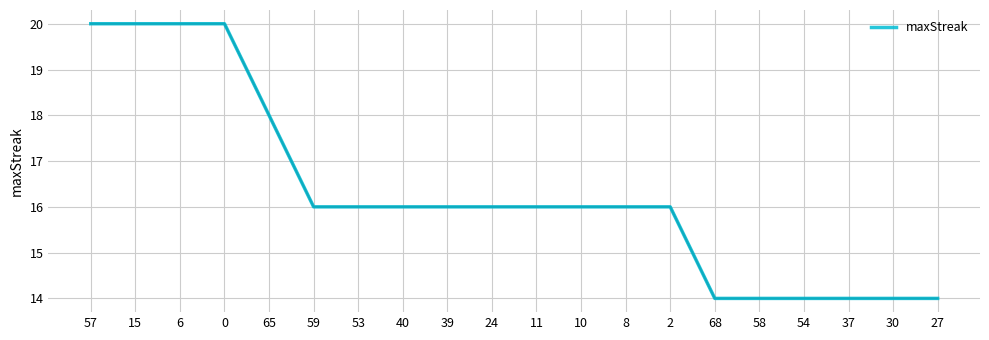

Is it true that the value at 54 is 9?

False